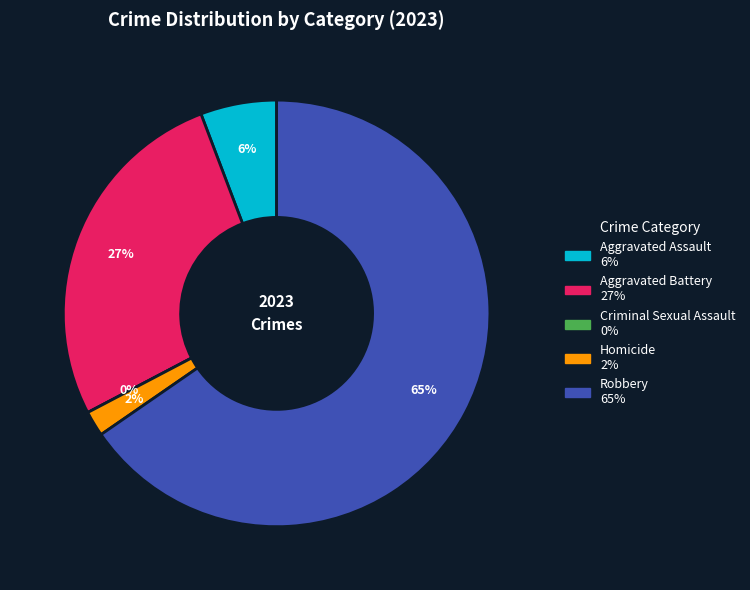

Rank the categories by value from highest to lowest.

Robbery, Aggravated Battery, Aggravated Assault, Homicide, Criminal Sexual Assault